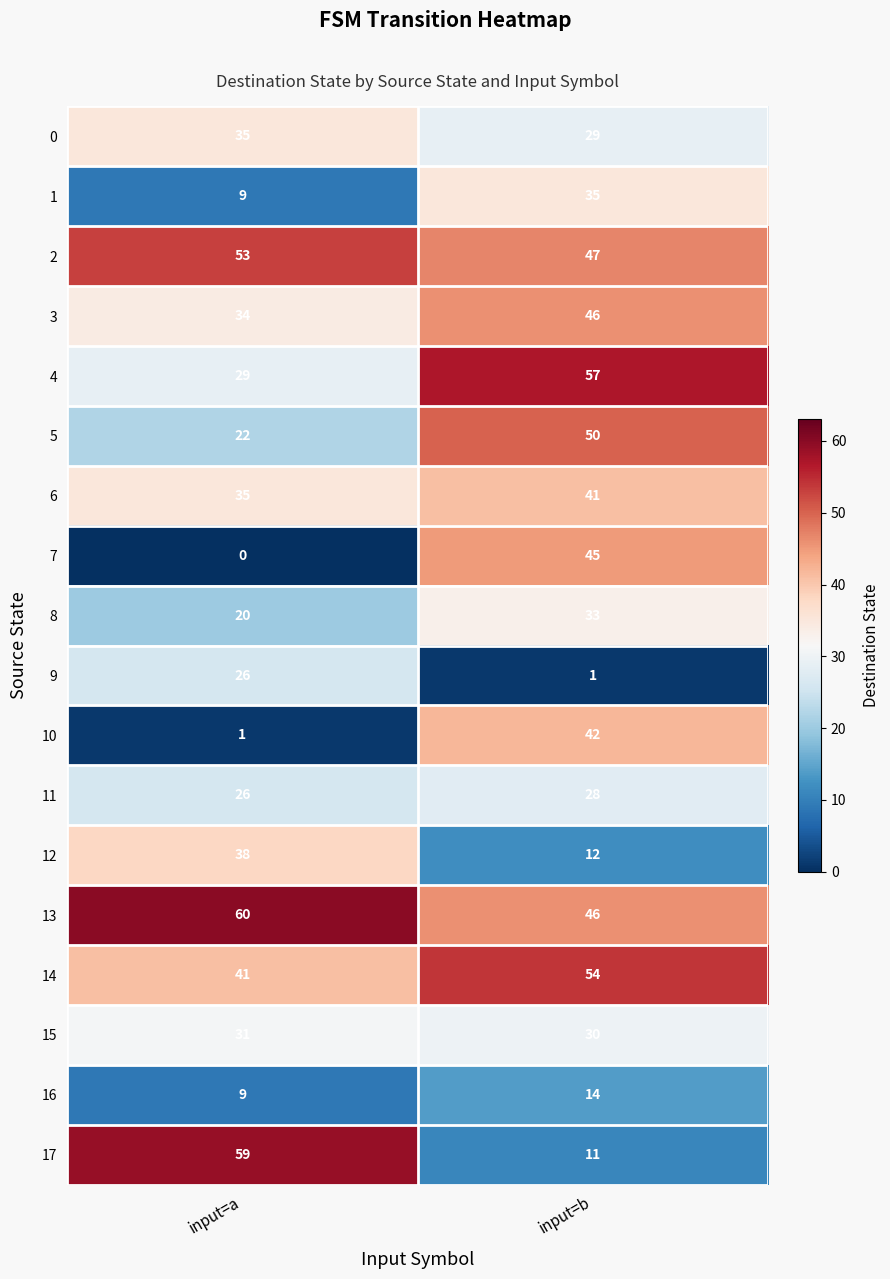

What is the lowest value of the 0 series?

29